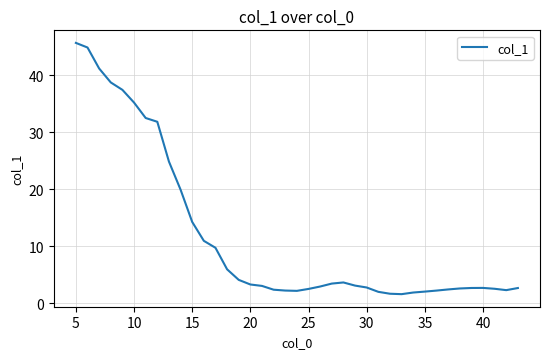

What is the difference between the maximum and minimum values?

44.0